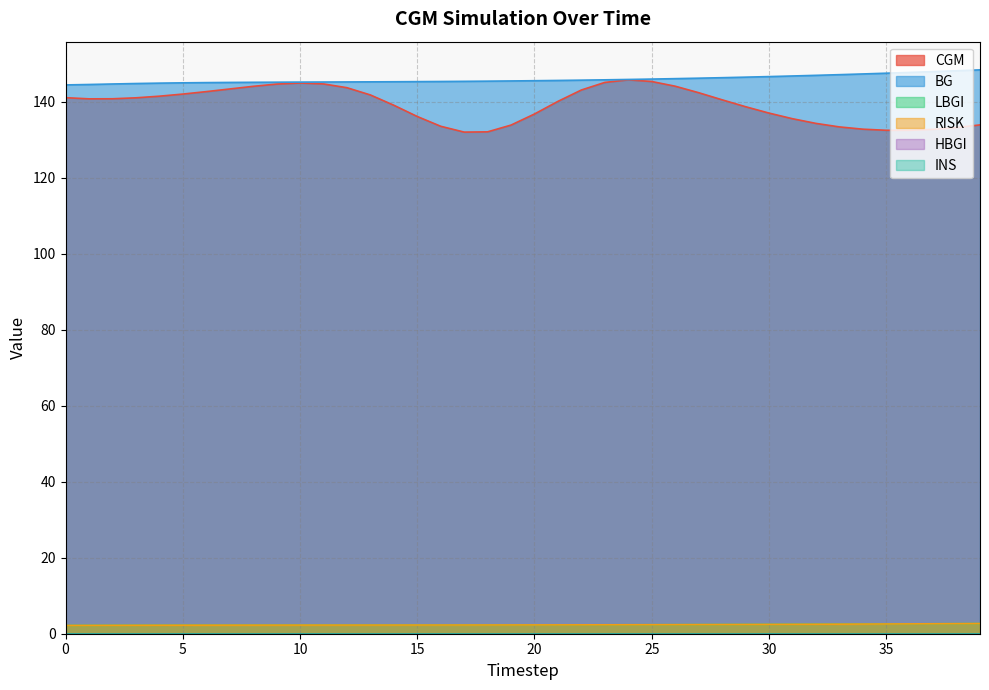

Which series has the largest range (max minus min)?

CGM